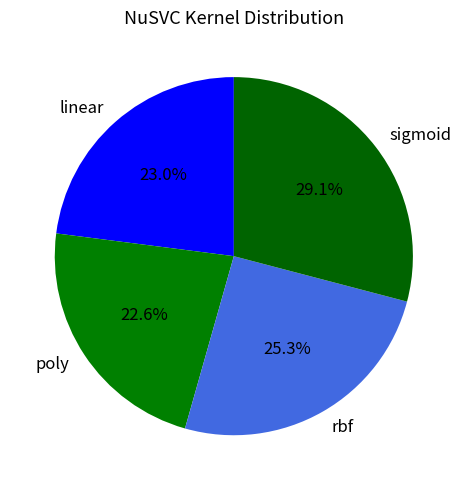

To the nearest percent, what percentage of the pie is rbf?

25%